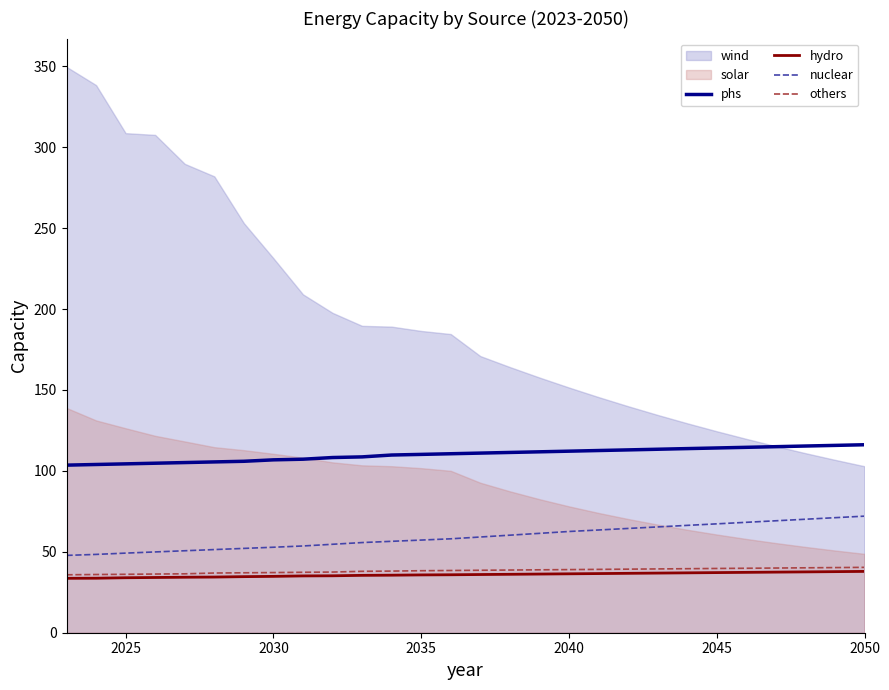

How many values in the phs series exceed 110?

16